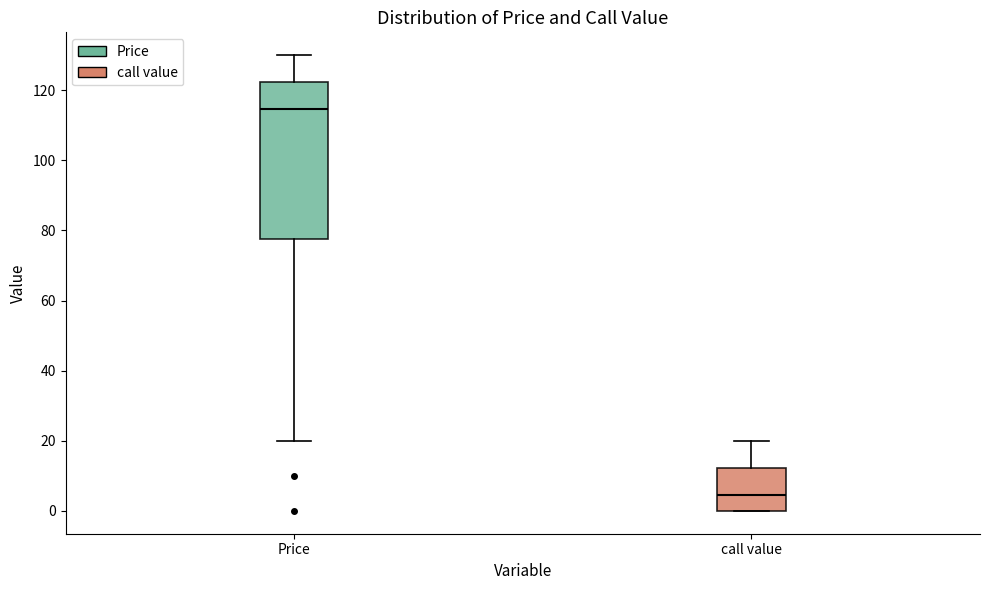

Reading left to right, read every box against the y-axis: the position of its median line, the range the box covers, and the ends of its whiskers. The values are not printed on the chart, so give them approximately, as read against the axis.

Price: median 114, box 78 to 122, whiskers 20 to 130
call value: median 4, box 0 to 12, whiskers 0 to 20